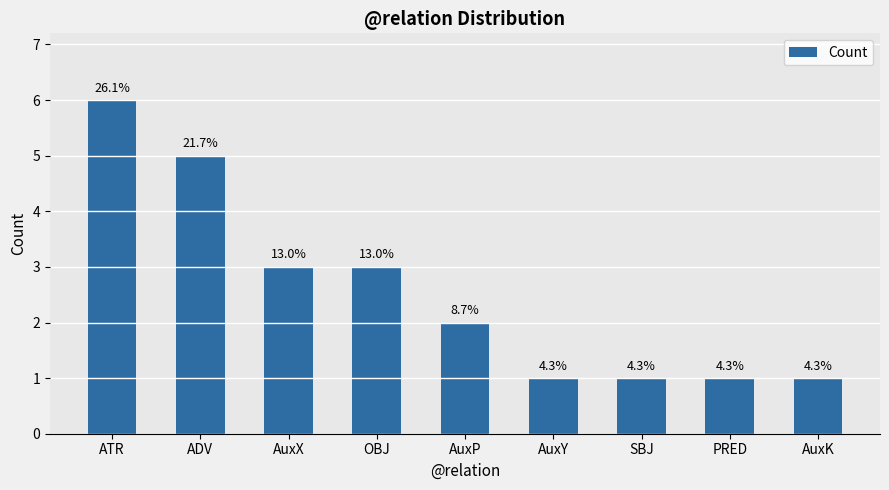

Count the values in the range 1 to 3.

7